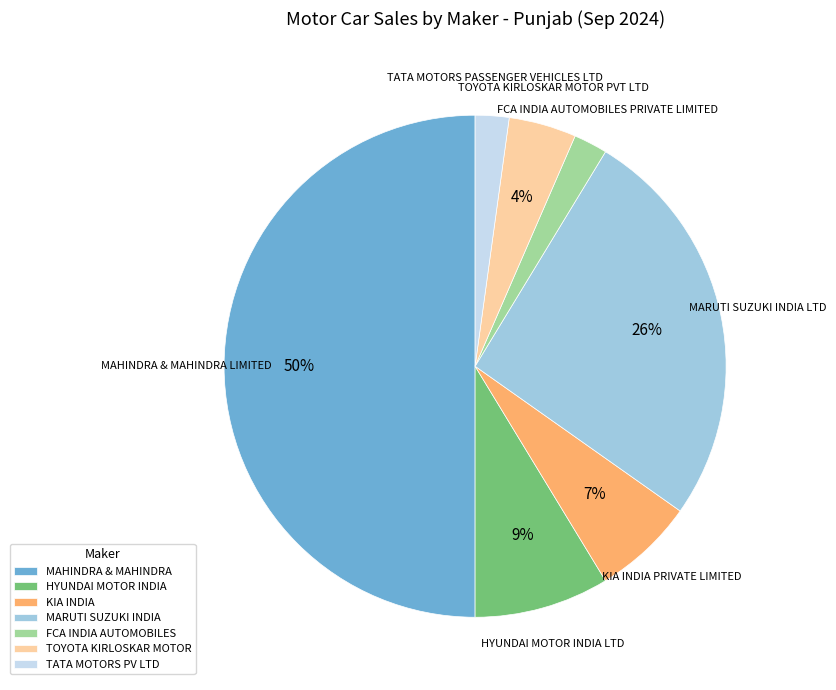

What percentage is the MAHINDRA & MAHINDRA slice, to the nearest percent?

50%